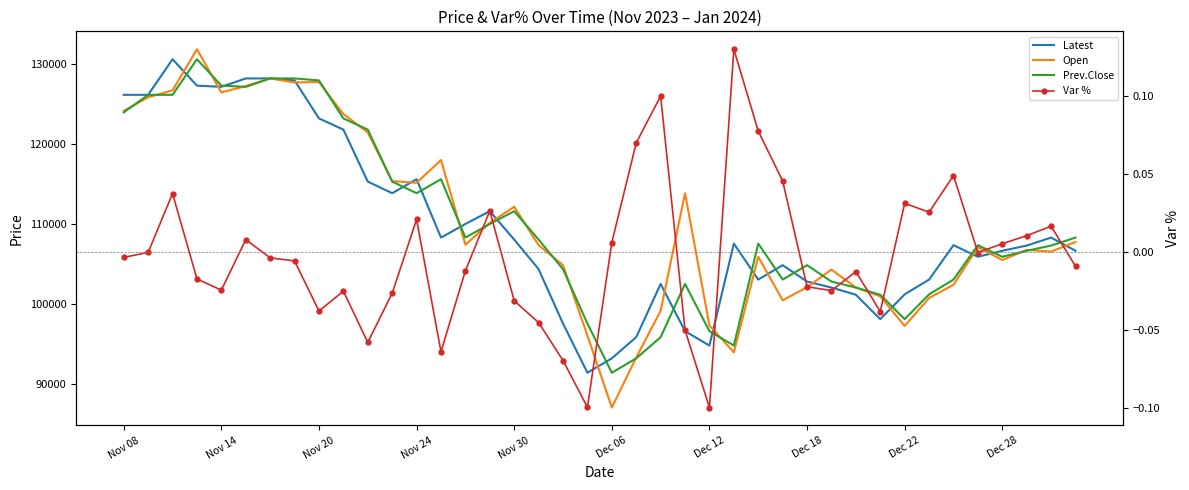

What is the difference between the second highest and minimum values in the Open series?

41150.0